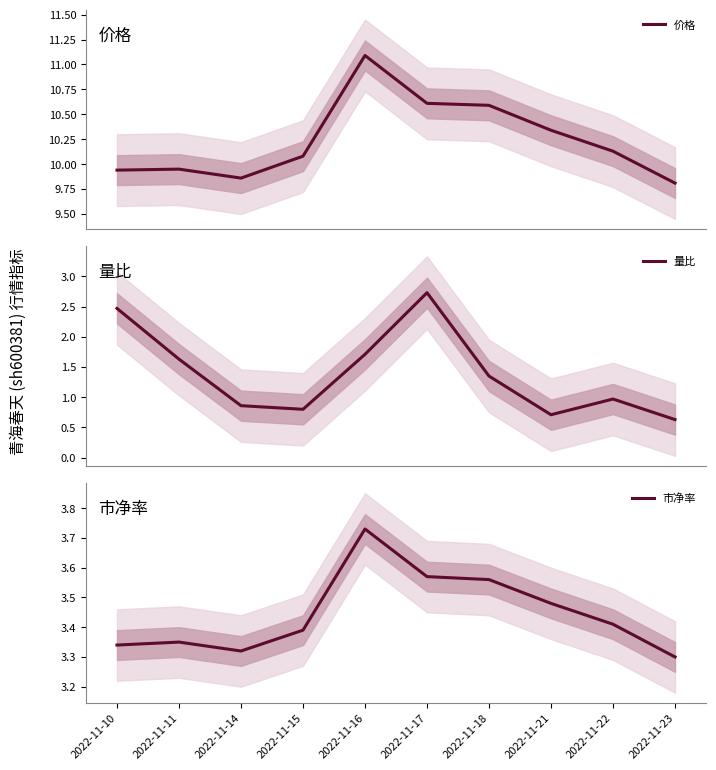

The 市净率 series shows 5.4 at 2022-11-16. True or false?

False